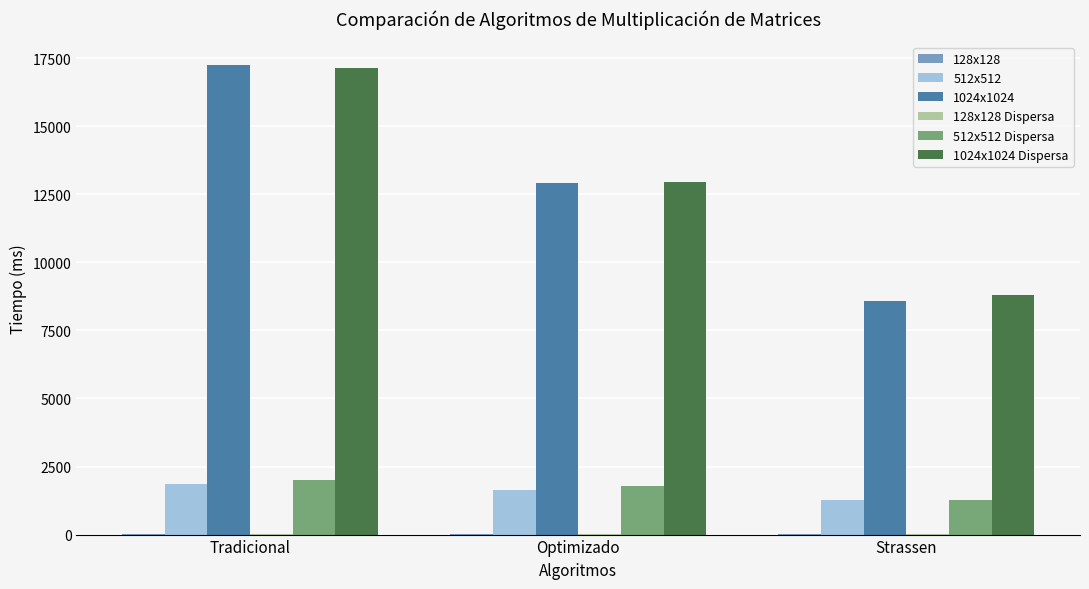

At which category does the chart reach its peak across all series?

Tradicional